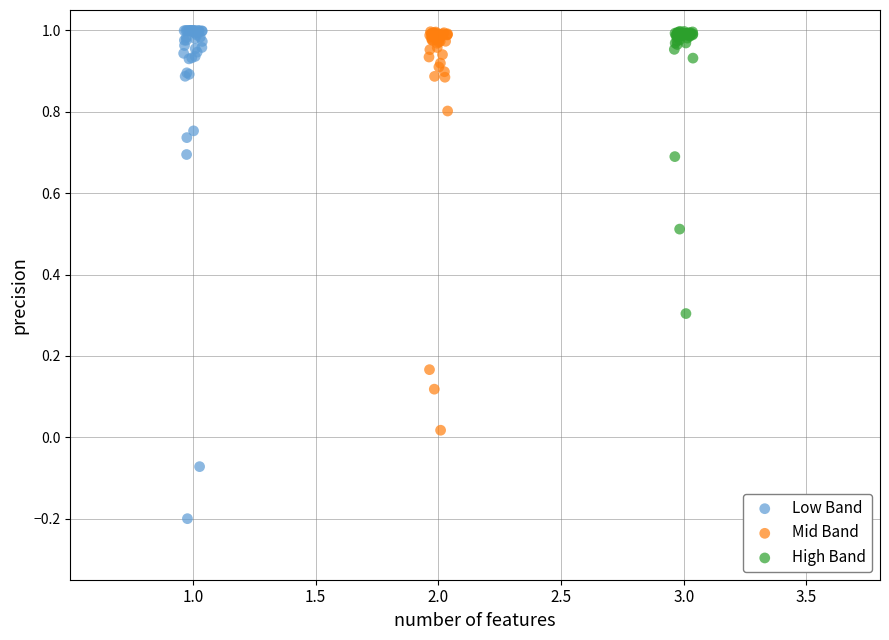

Which series reaches the minimum Y coordinate?

Low Band